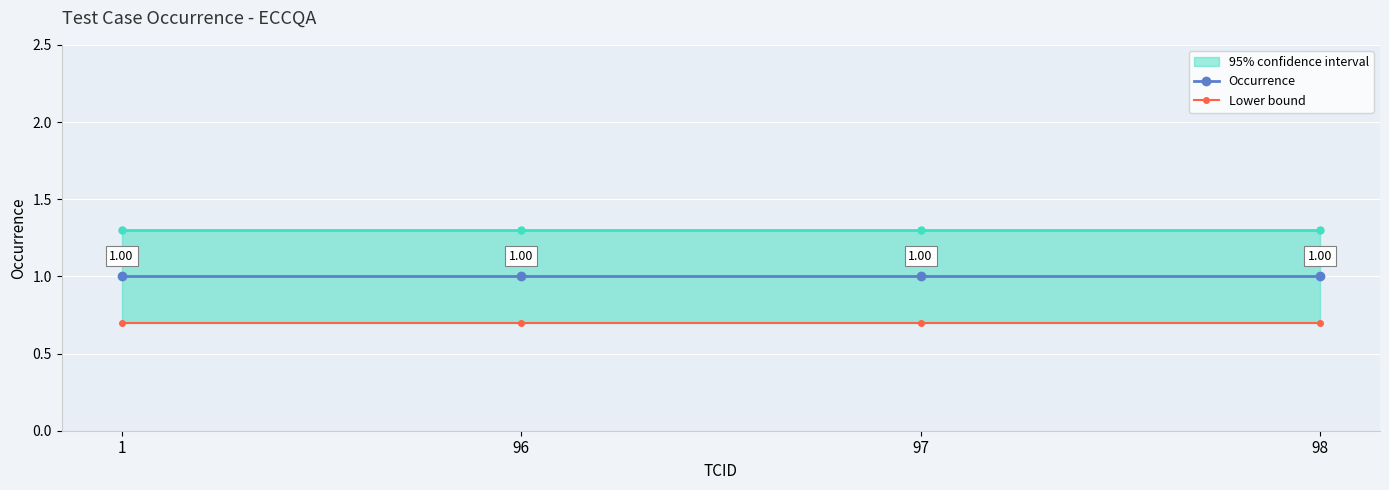

True or false: Occurrence and Lower bound cross at least once.

False